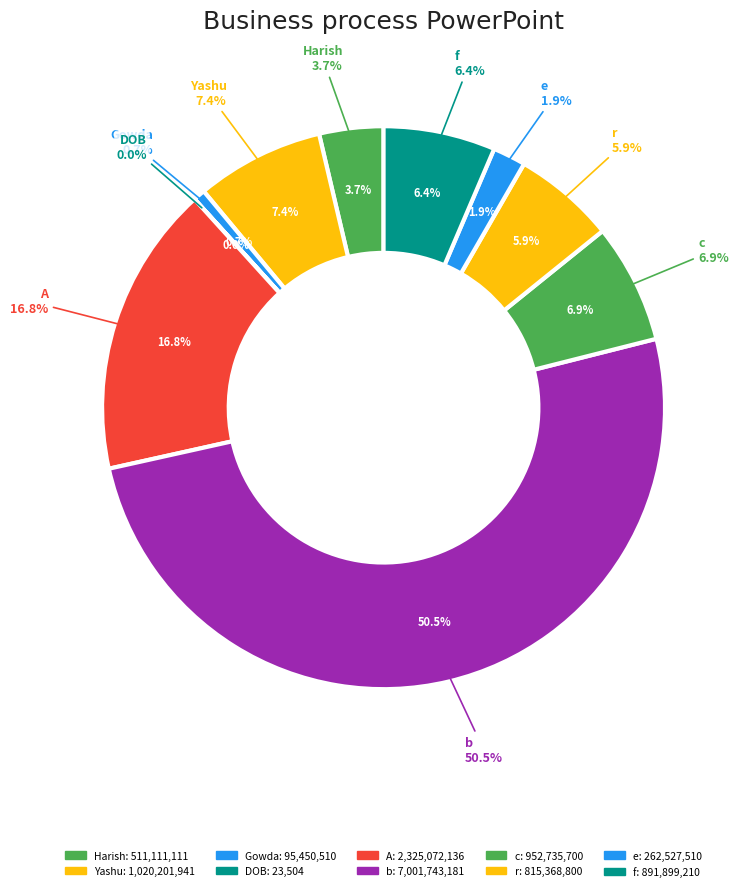

How many segments does this pie chart have?

10